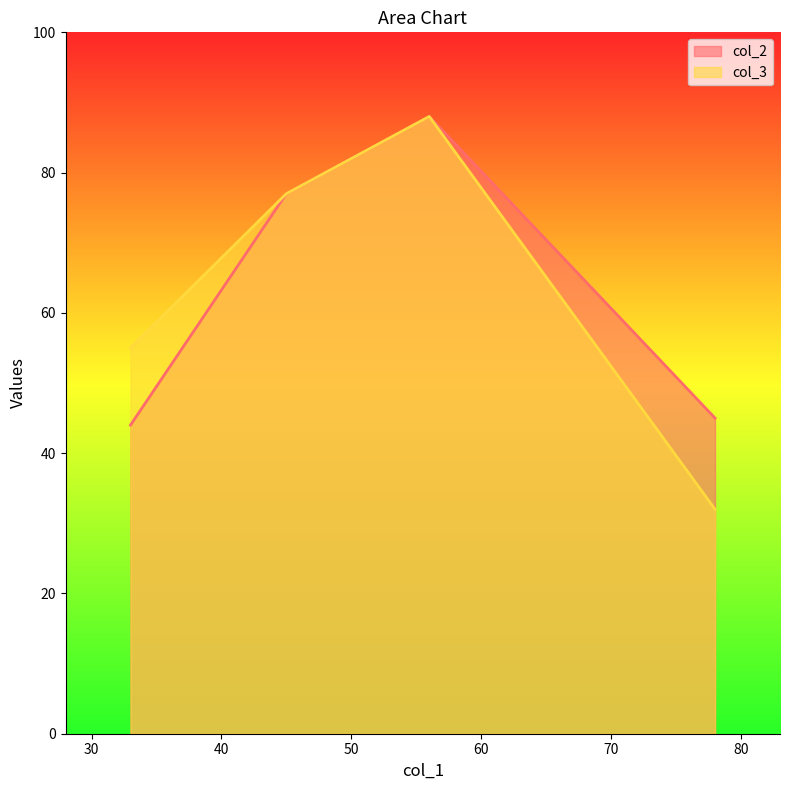

True or false: col_2 has more than 2 points higher than both neighbors.

False